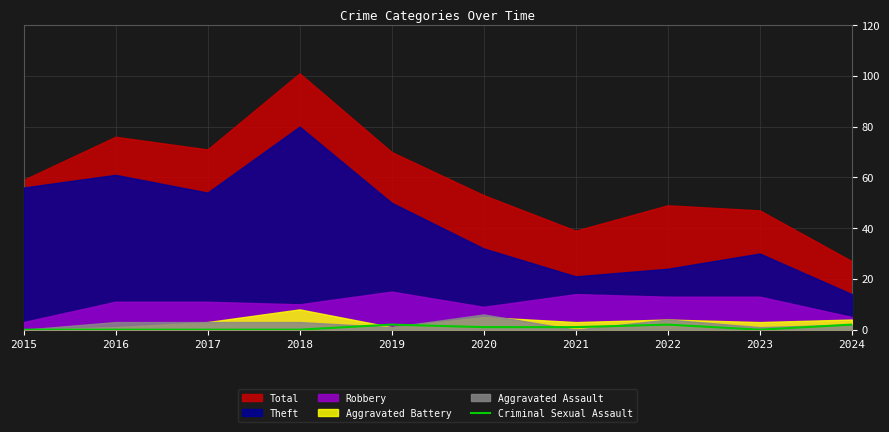

Which has a higher value, 2017 or 2021?

2021